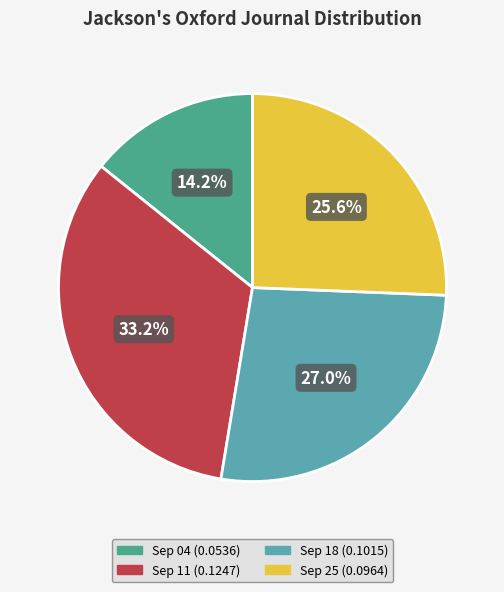

Does any single category account for the majority?

No